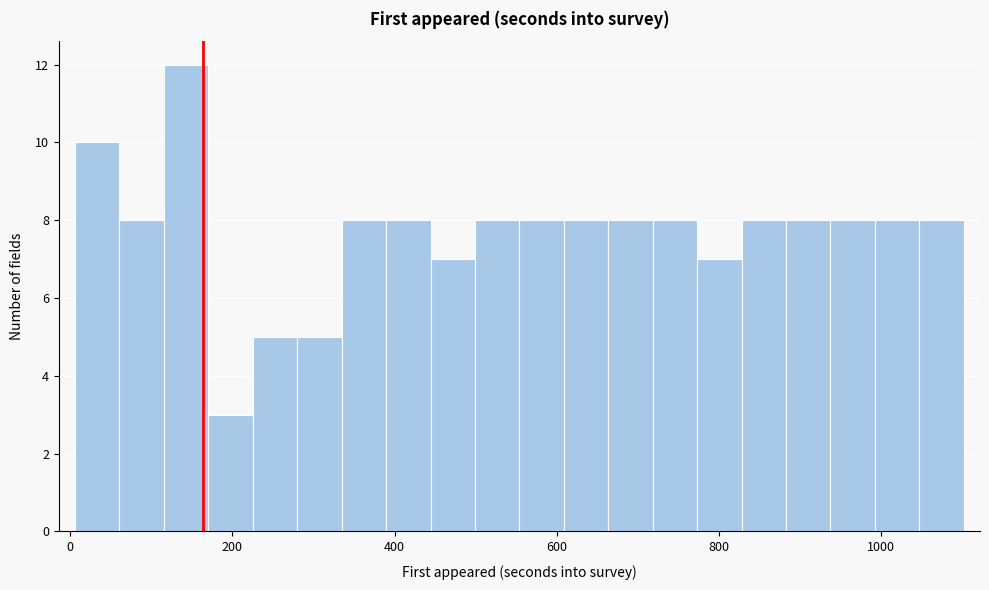

Around what value on the x-axis is the tallest bar? Give the approximate position of its centre, as read against the axis.

140